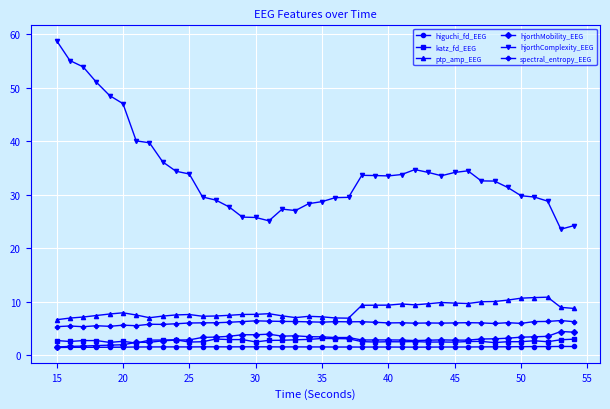

How many data points does each series have?

40